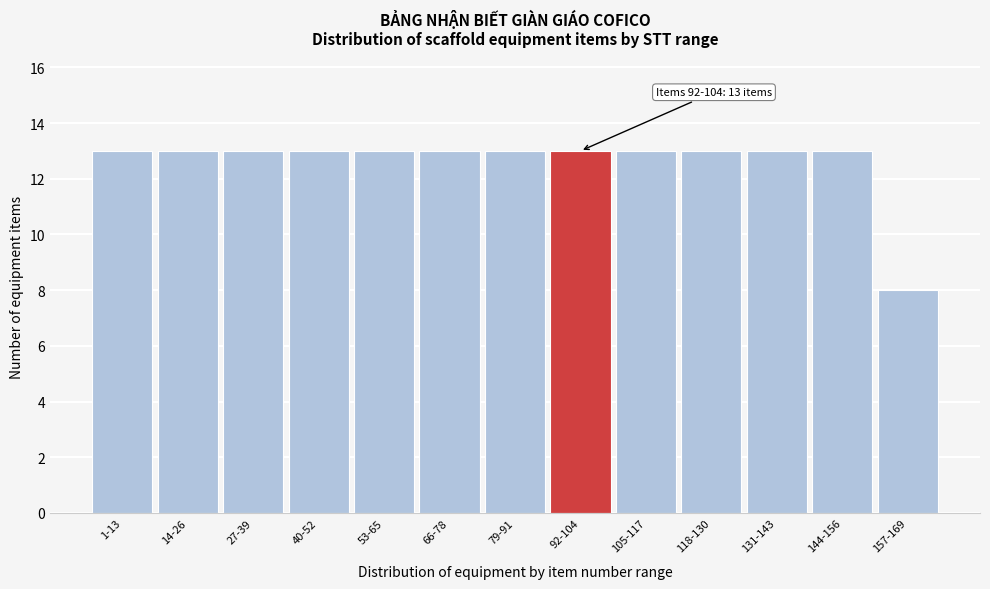

Reading right to left, what are all the values shown in this chart?

8	13	13	13	13	13	13	13	13	13	13	13	13